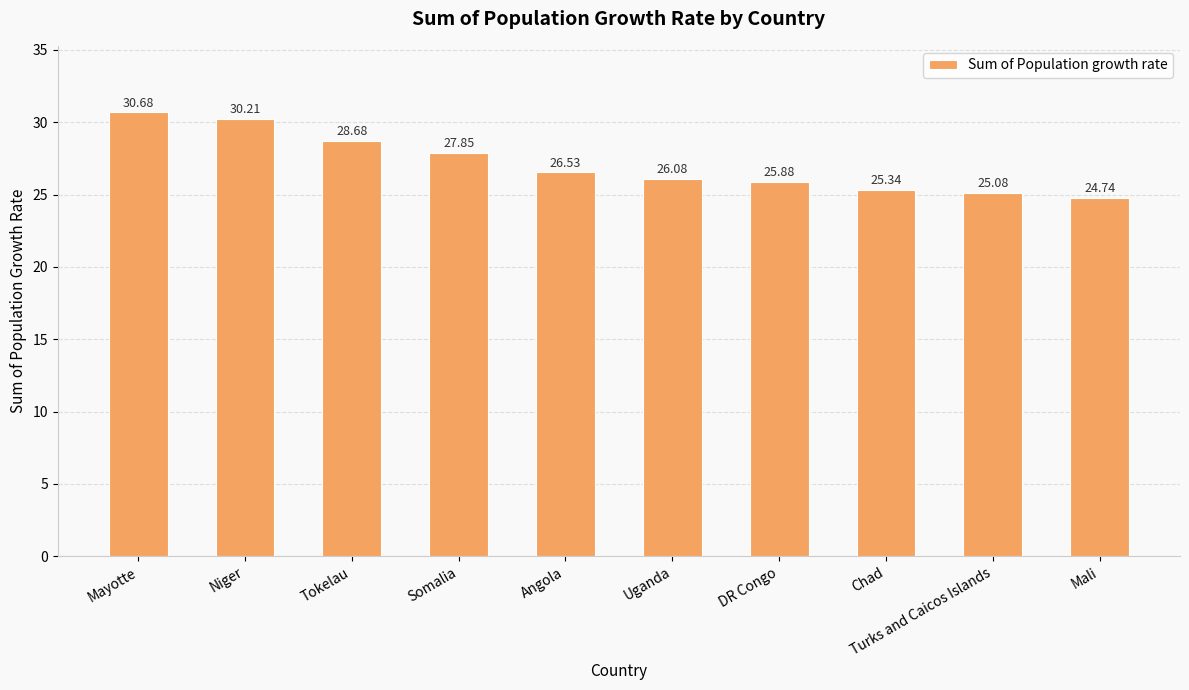

Rank the categories by value from lowest to highest.

Mali, Turks and Caicos Islands, Chad, DR Congo, Uganda, Angola, Somalia, Tokelau, Niger, Mayotte